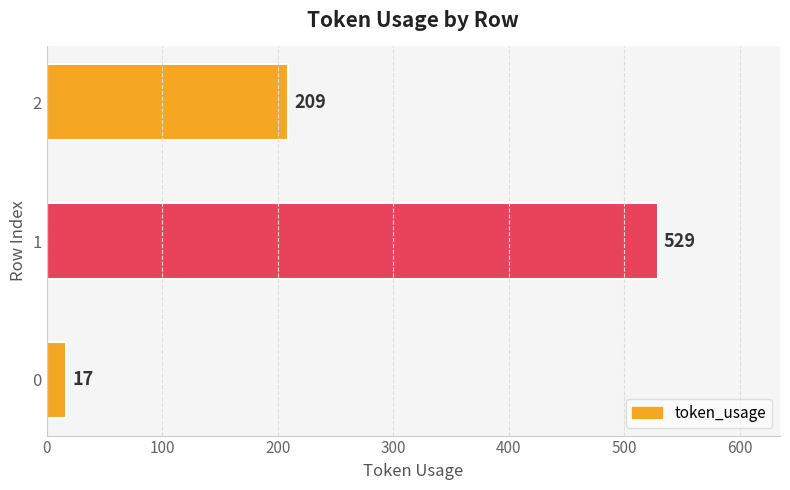

What is the sum of the values at 0 and 1?

546